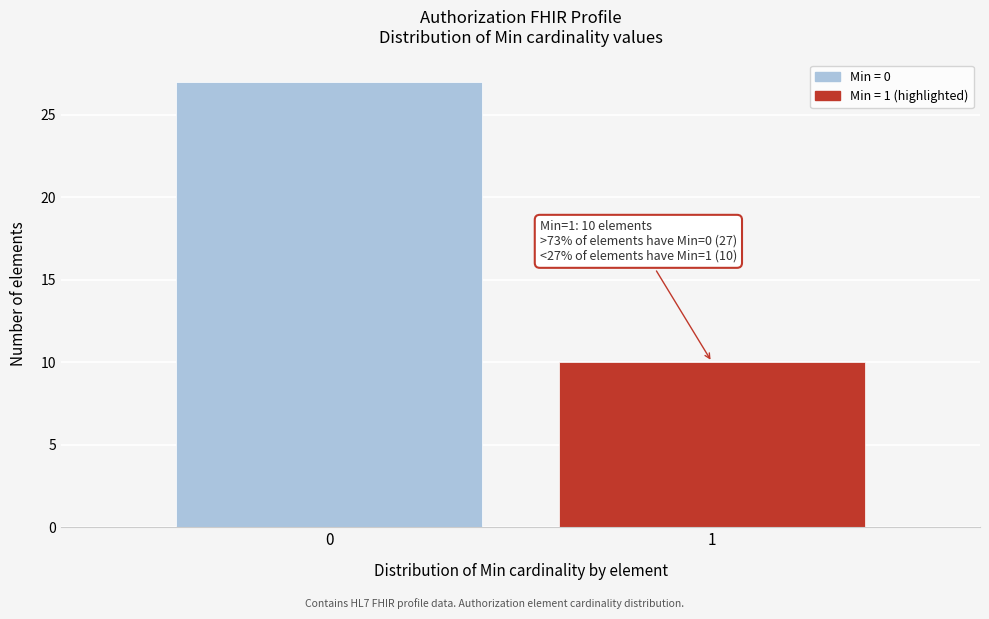

Reading left to right, extract all data points from this chart.

27	10